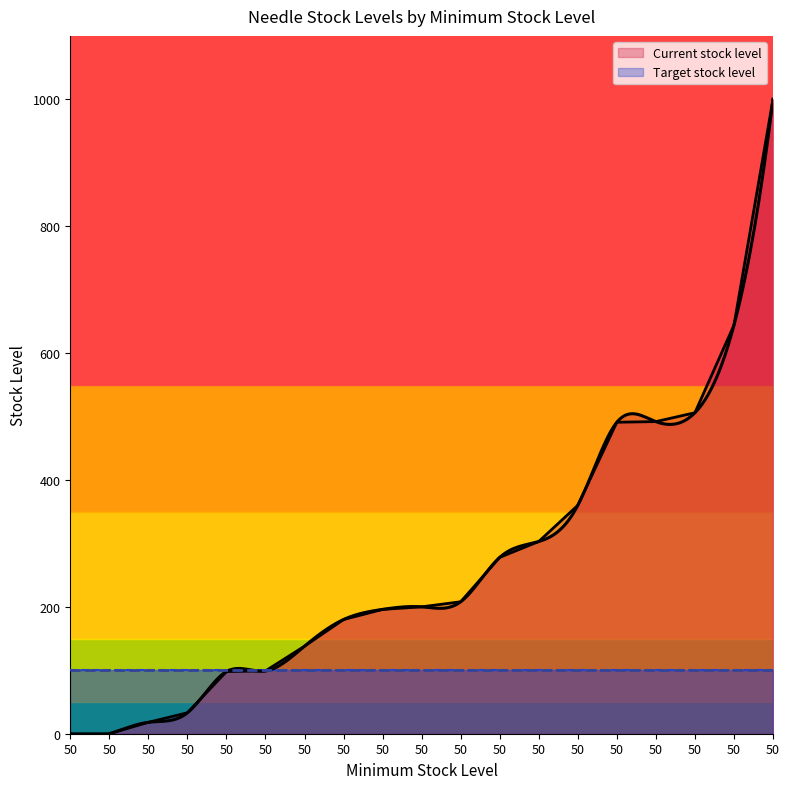

How many values in the Current stock level series are below 200?

9